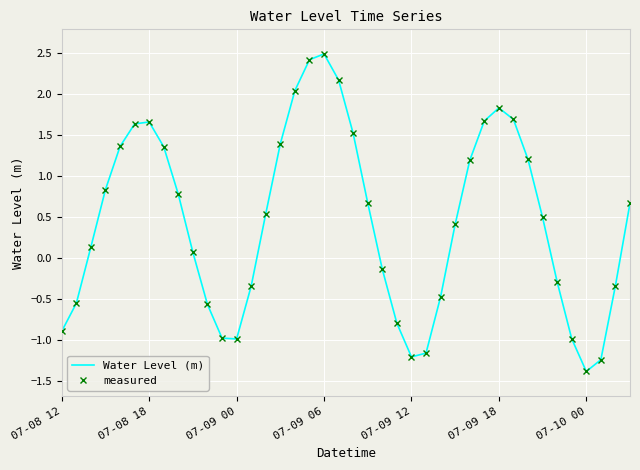

What is the label of the 18th point from the right?

22